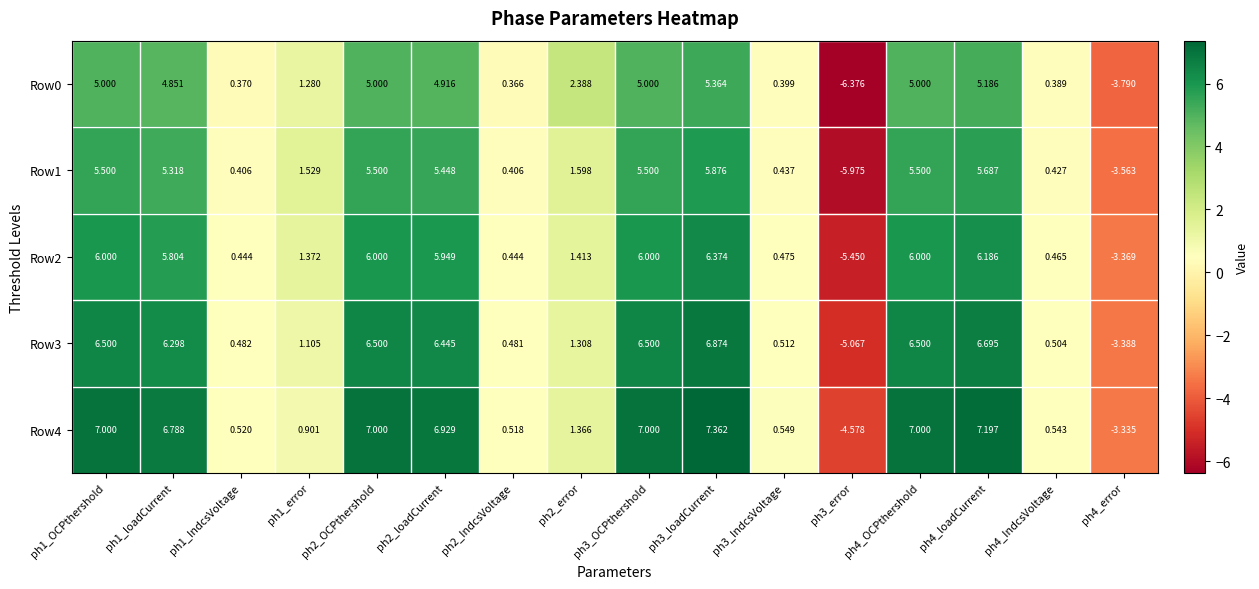

How many series are shown in this chart?

5